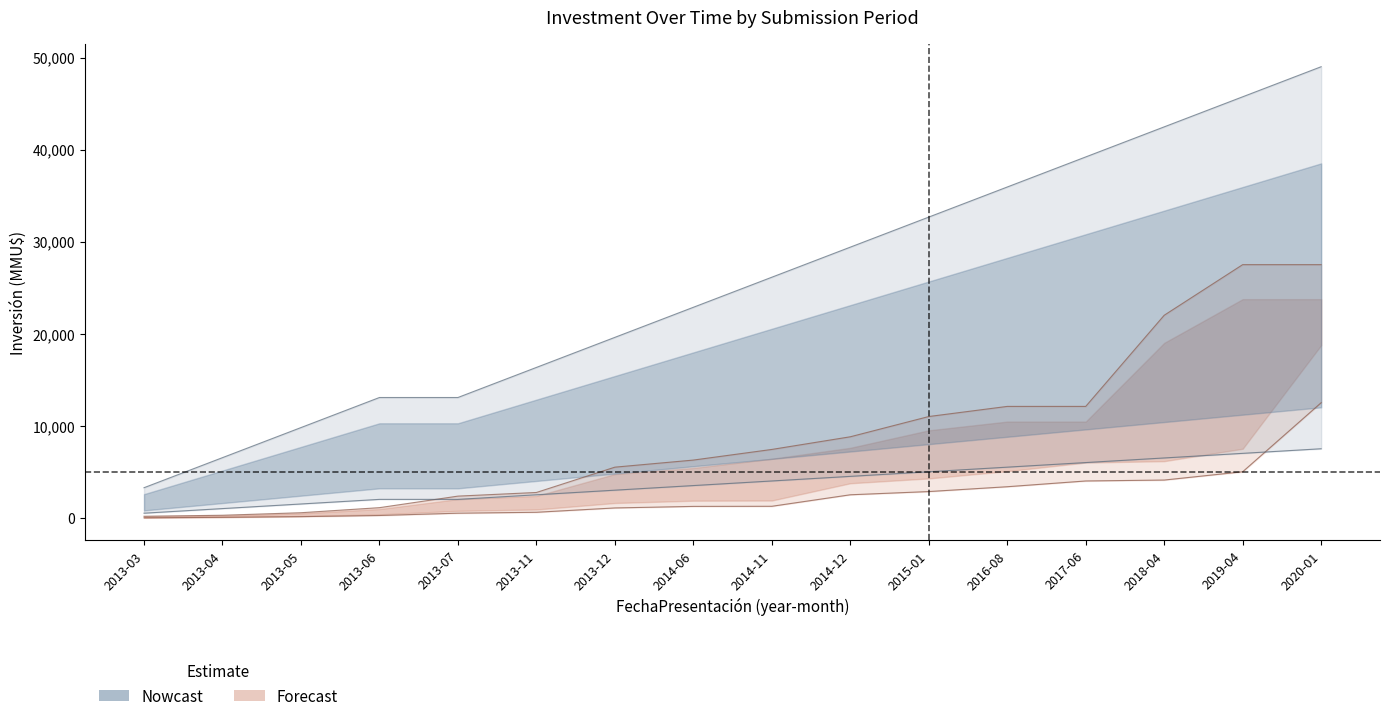

What is the total value across all series at 2014-12?

40700.0